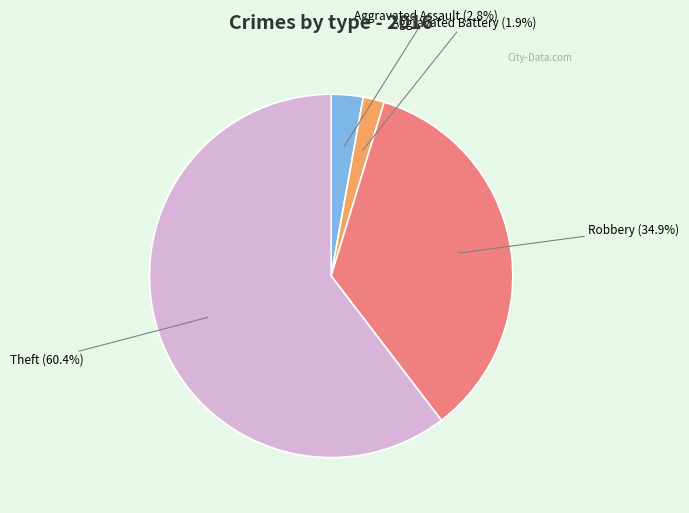

What portion of the pie excludes Aggravated Assault?

97.2%